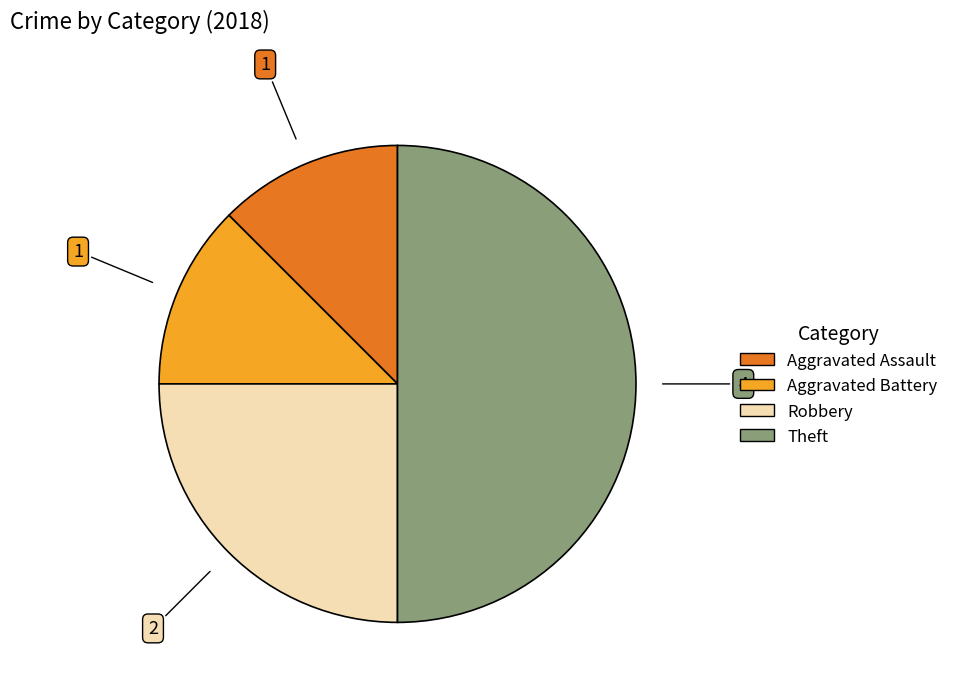

What is the ratio of the value at Robbery to the value at Aggravated Battery?

2.0